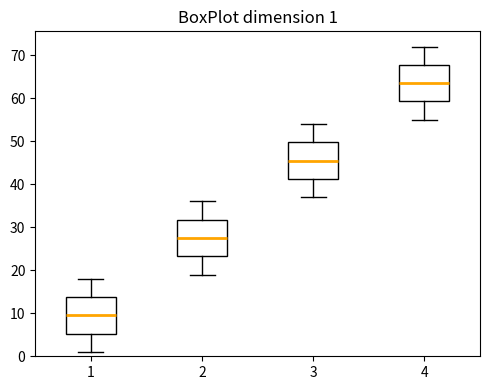

Which box's median line is the lowest?

1